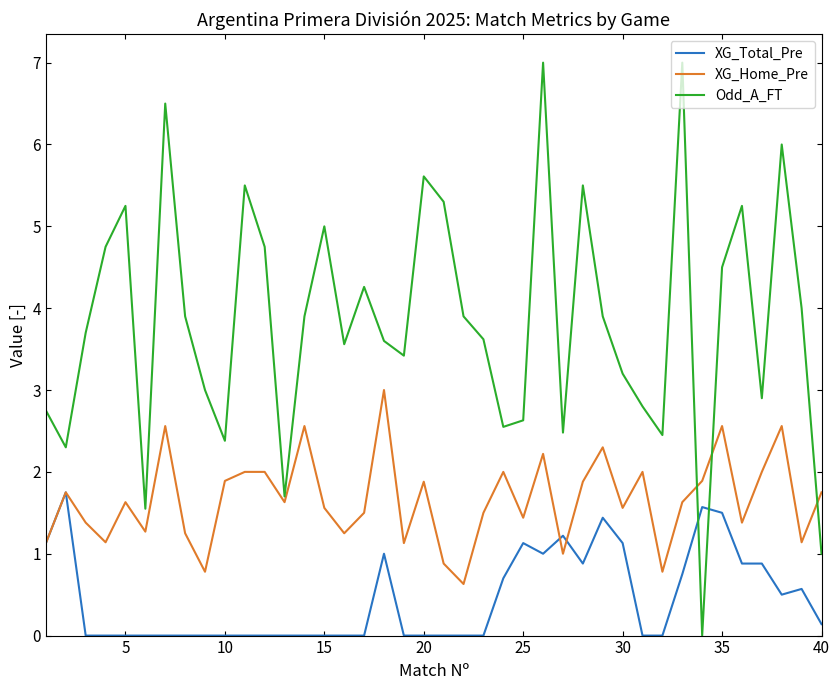

How many intersections are there between XG_Home_Pre and Odd_A_FT?

3